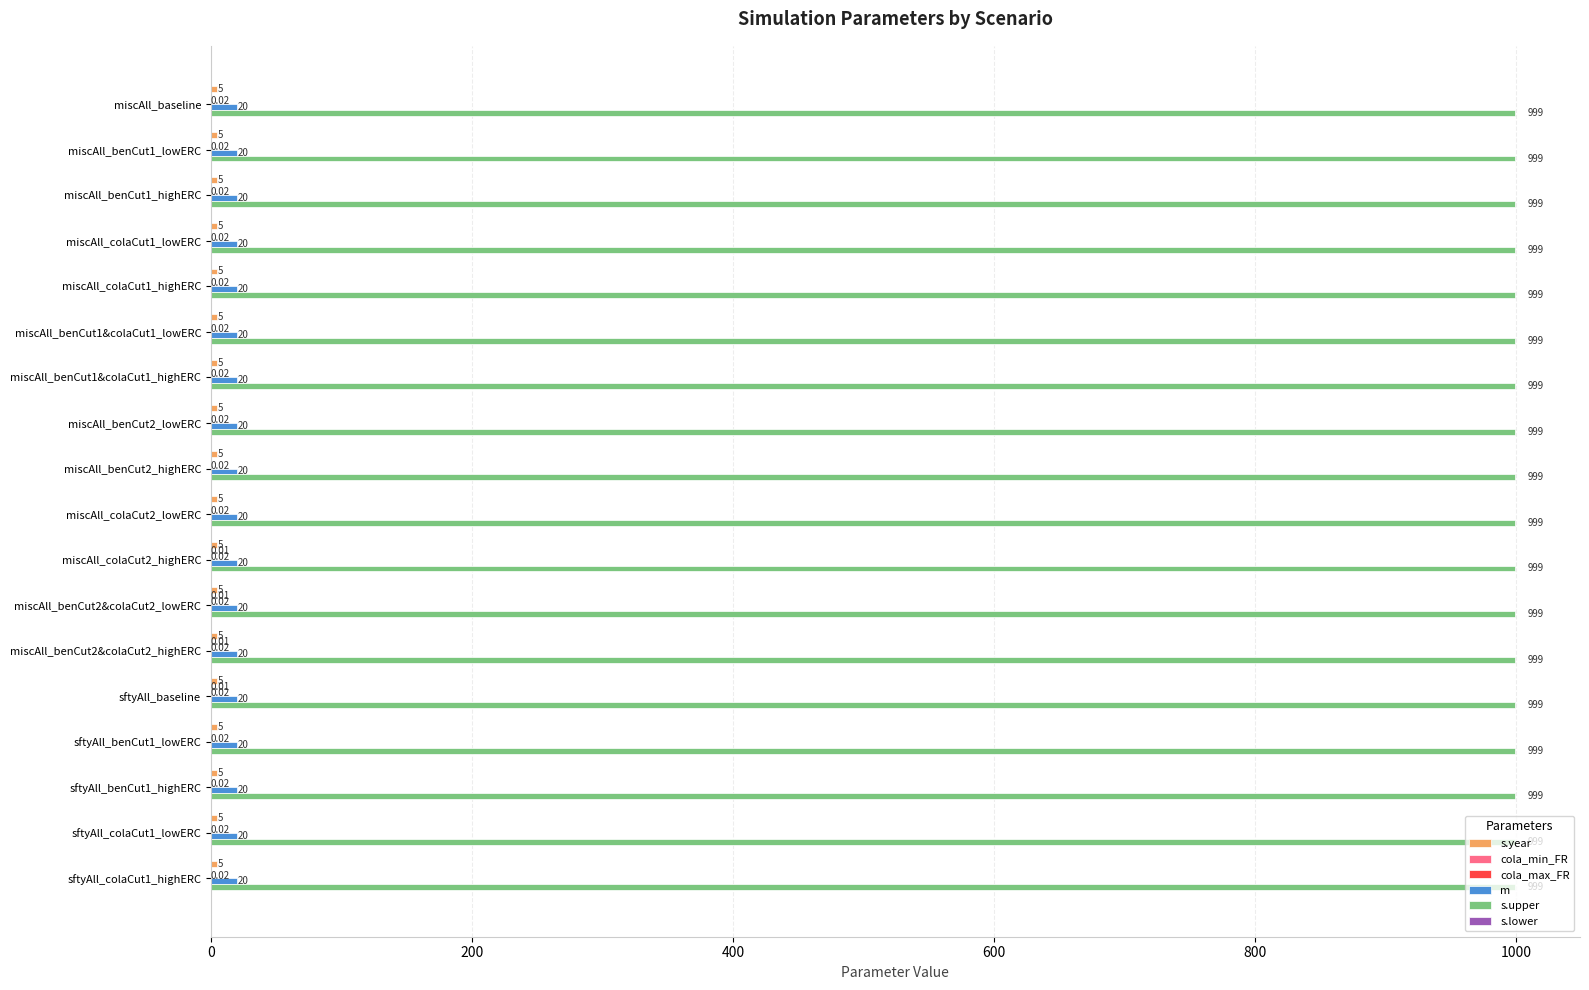

Which series has the largest total across all categories?

s.upper